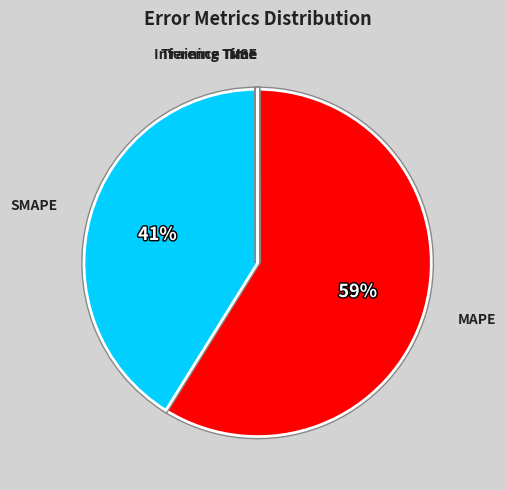

To the nearest percent, what is the average slice percentage?

20%